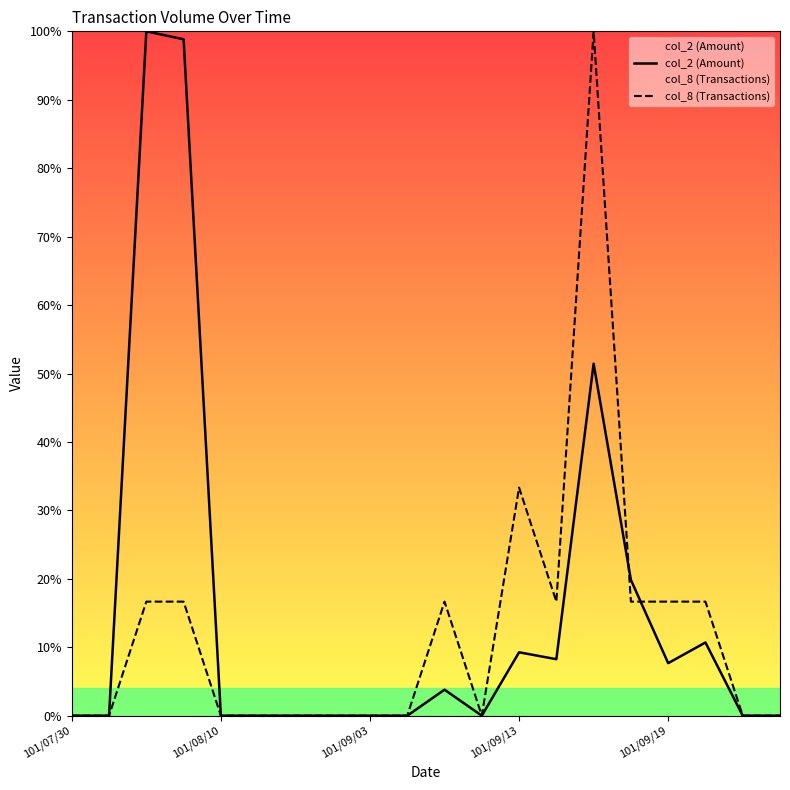

At which category is the sum across all series the highest?

14